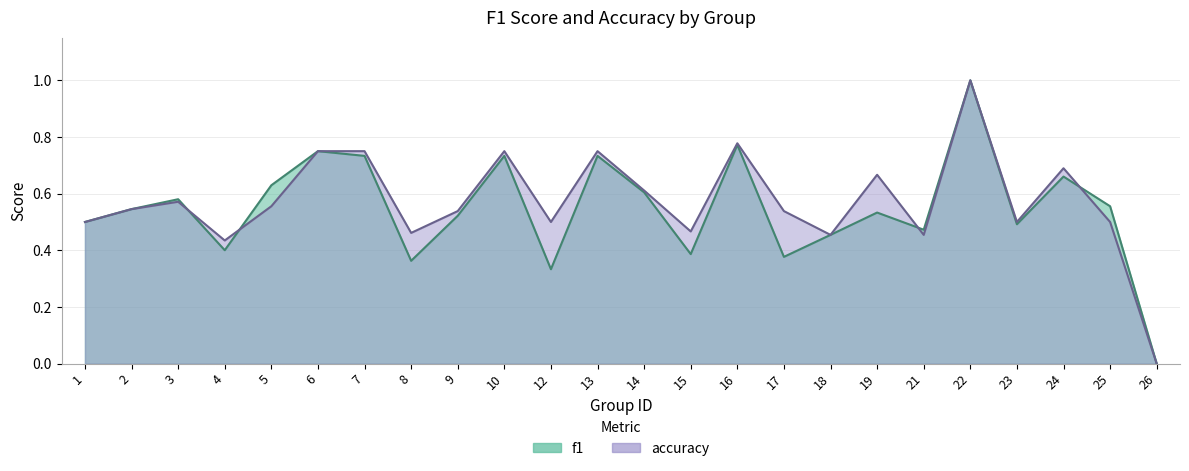

Reading left to right, transcribe all the data shown in this chart.

f1: 0.5	0.5	0.6	0.4	0.6	0.8	0.7	0.4	0.5	0.7	0.3	0.7	0.6	0.4	0.8	0.4	0.5	0.5	0.5	1.0	0.5	0.7	0.6	0.0
accuracy: 0.5	0.5	0.6	0.4	0.6	0.8	0.8	0.5	0.5	0.8	0.5	0.8	0.6	0.5	0.8	0.5	0.5	0.7	0.5	1.0	0.5	0.7	0.5	0.0